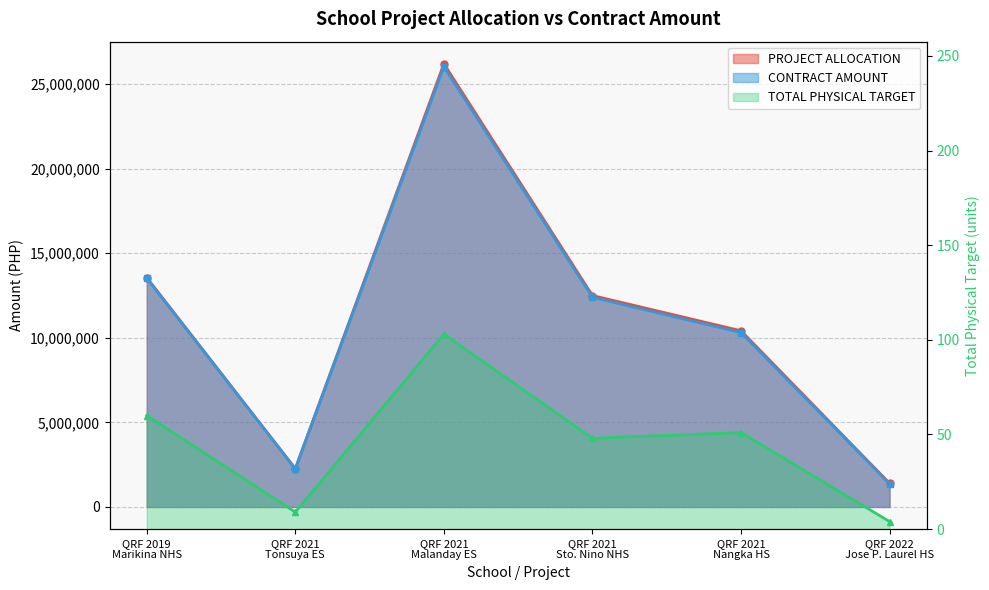

True or false: CONTRACT AMOUNT has more than 1 interior local peaks.

False